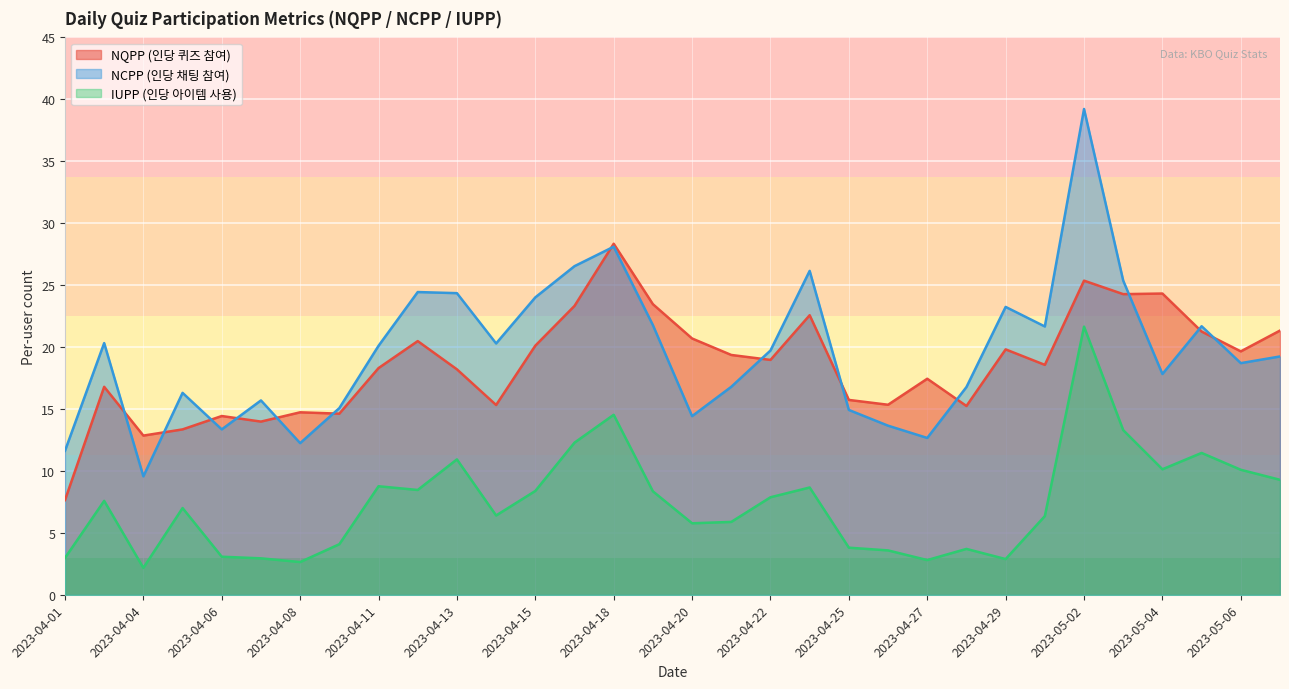

Is it true that IUPP (인당 아이템 사용) equals 8.4 at 2023-04-15?

True